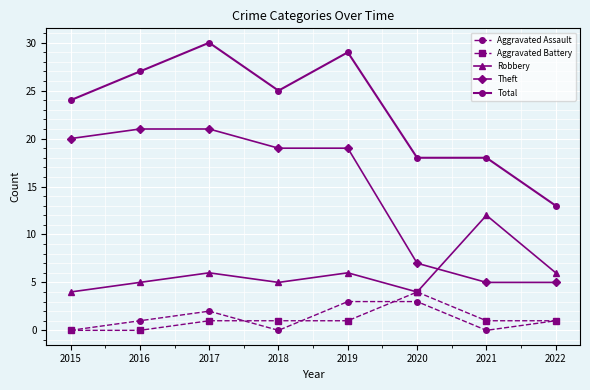

At which category is the sum across all series the highest?

2017